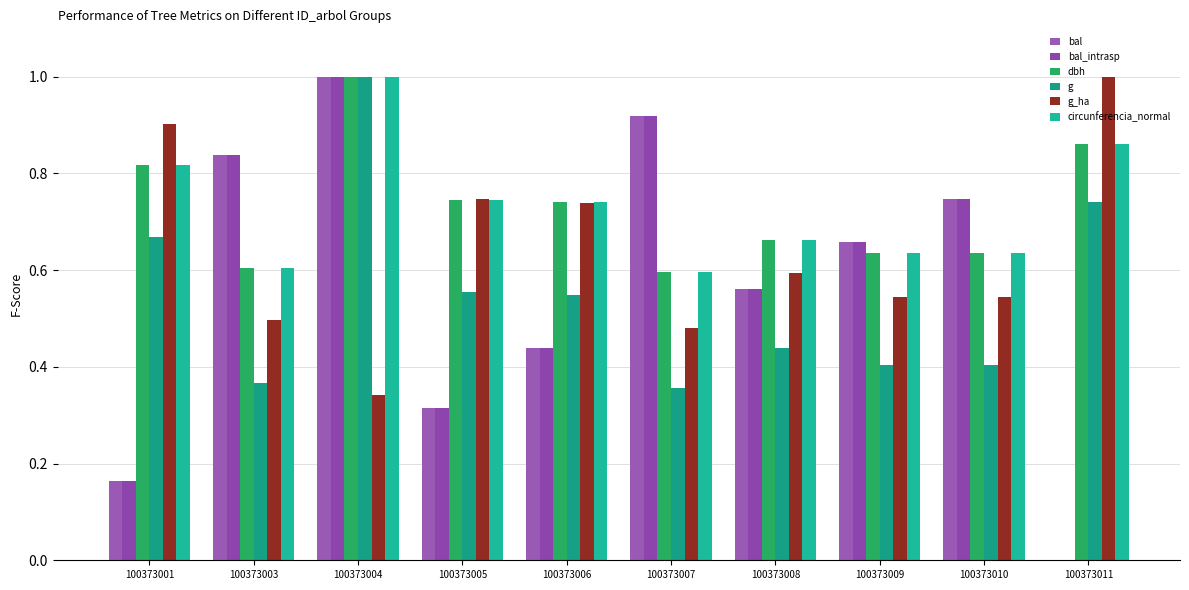

Rank the series at 100373010 from highest to lowest value.

bal, bal_intrasp, dbh, circunferencia_normal, g_ha, g